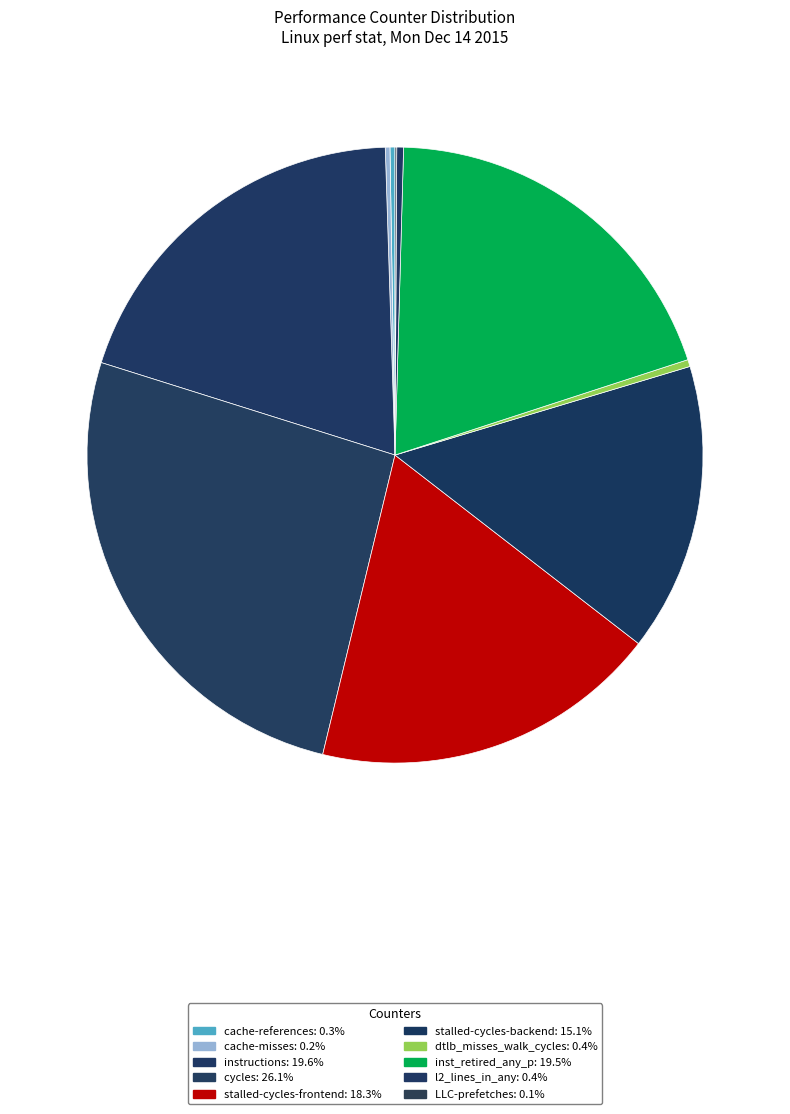

How many segments does this pie chart have?

10